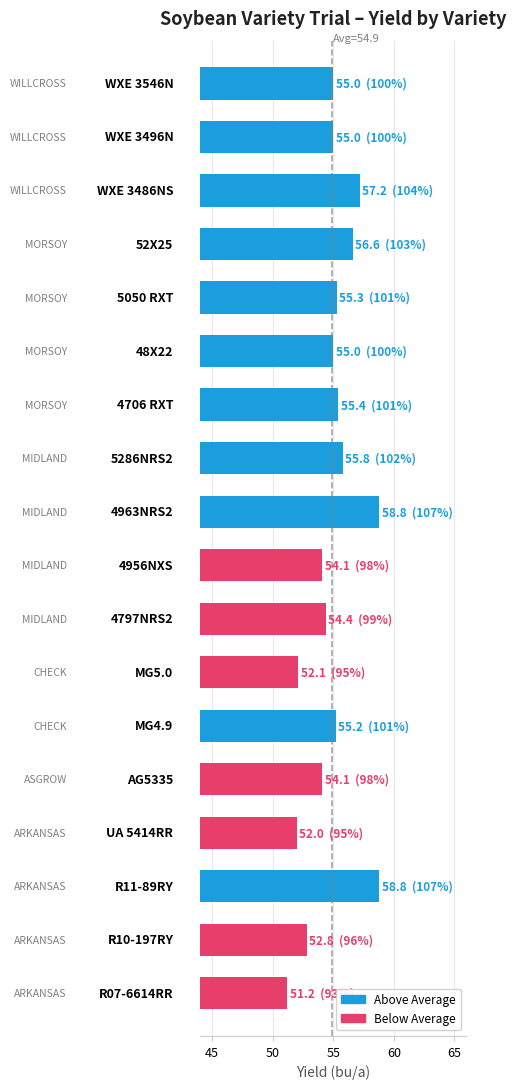

What is the difference between the second highest and second lowest values?

6.8